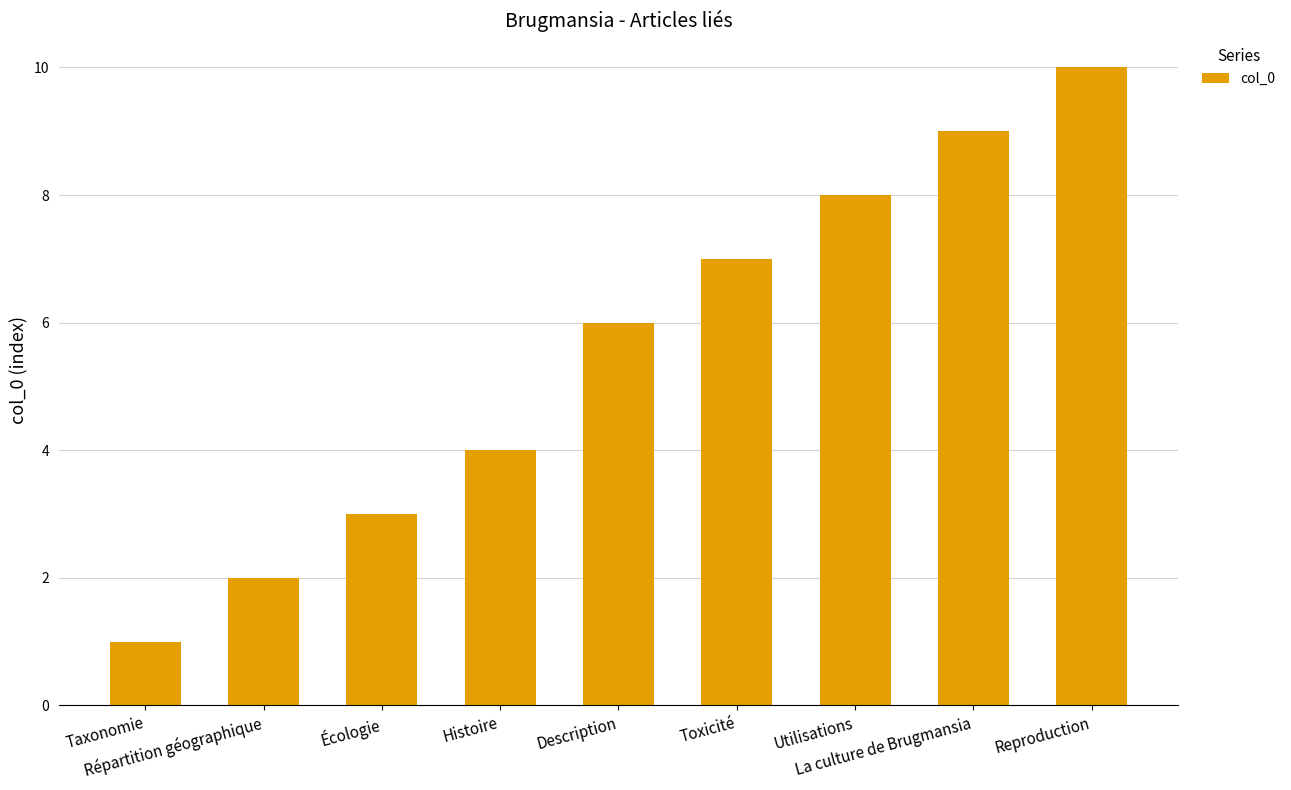

Read the value at Reproduction.

10